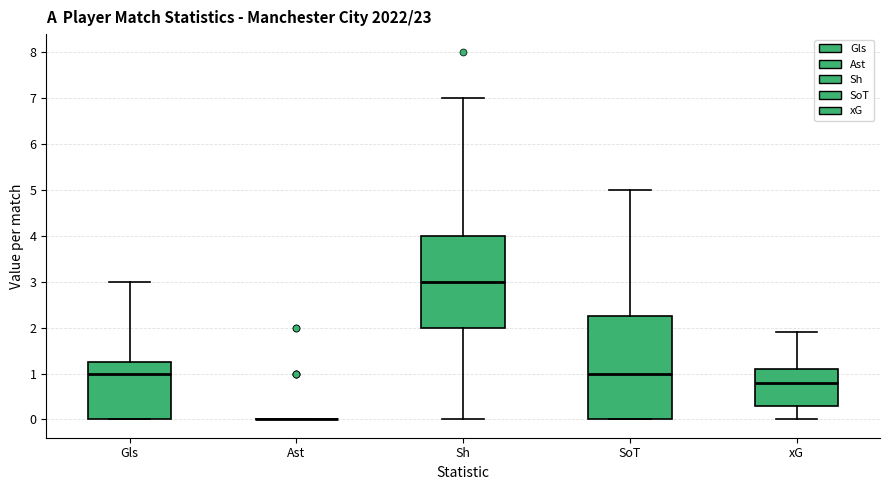

Comparing the boxes themselves (not the whiskers), which one is the tallest?

SoT